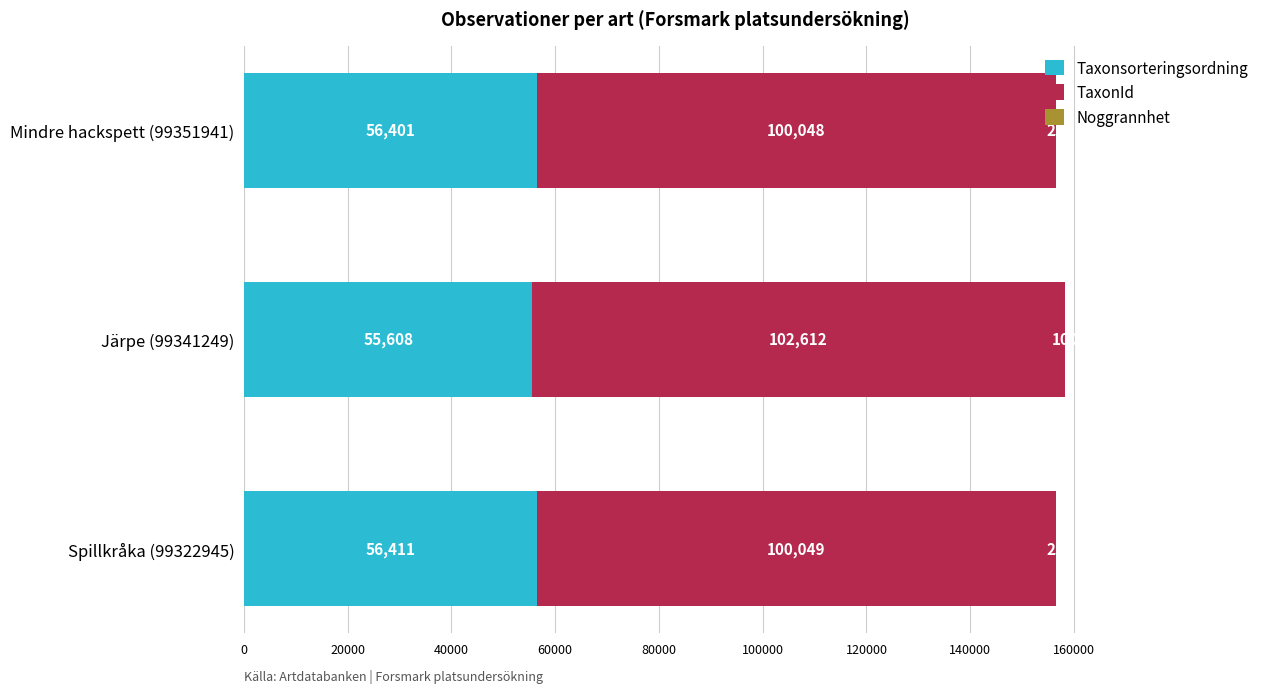

What is the highest value of the Taxonsorteringsordning series?

56411